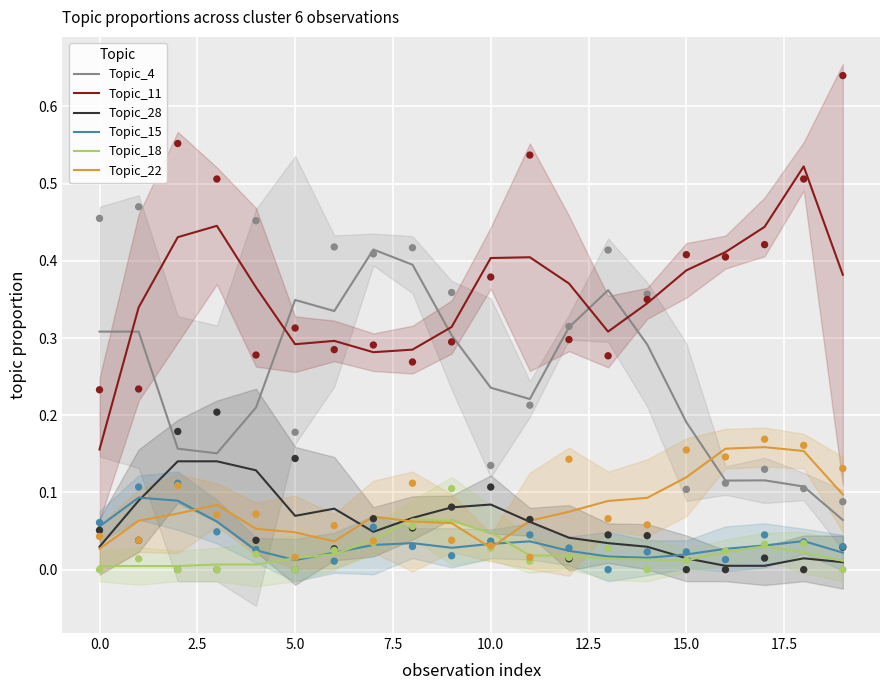

Which series has the largest Y range (max minus min)?

Topic_11